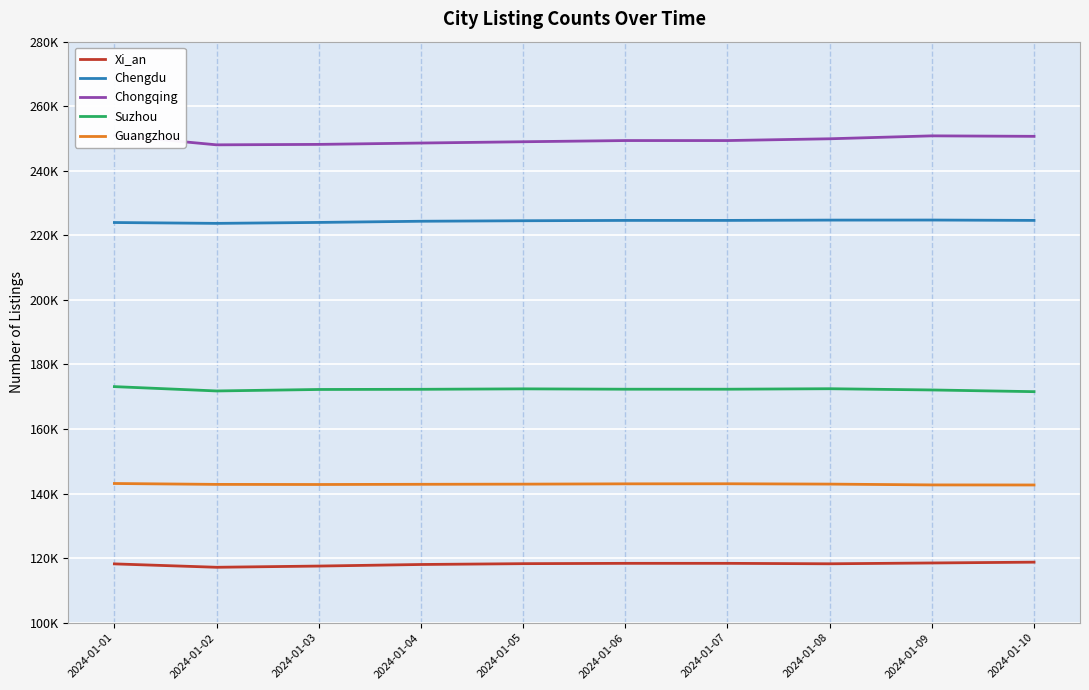

How many distinct data groups are displayed?

5